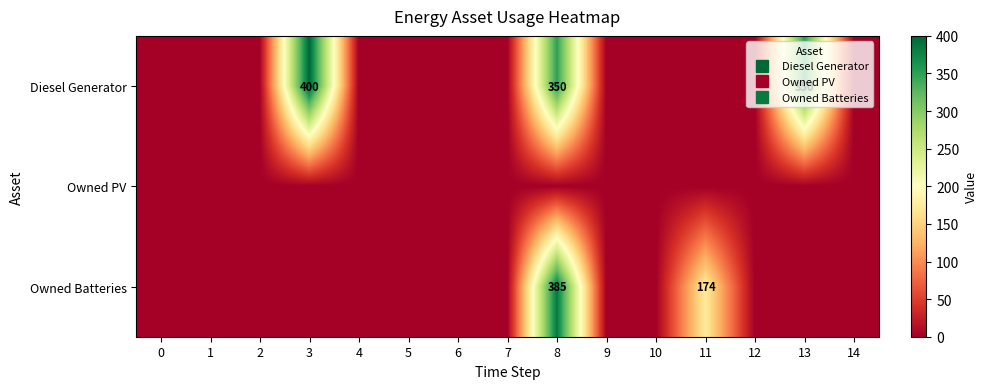

Is the value of Owned Batteries at 10 greater than the value of Owned PV at 8?

No